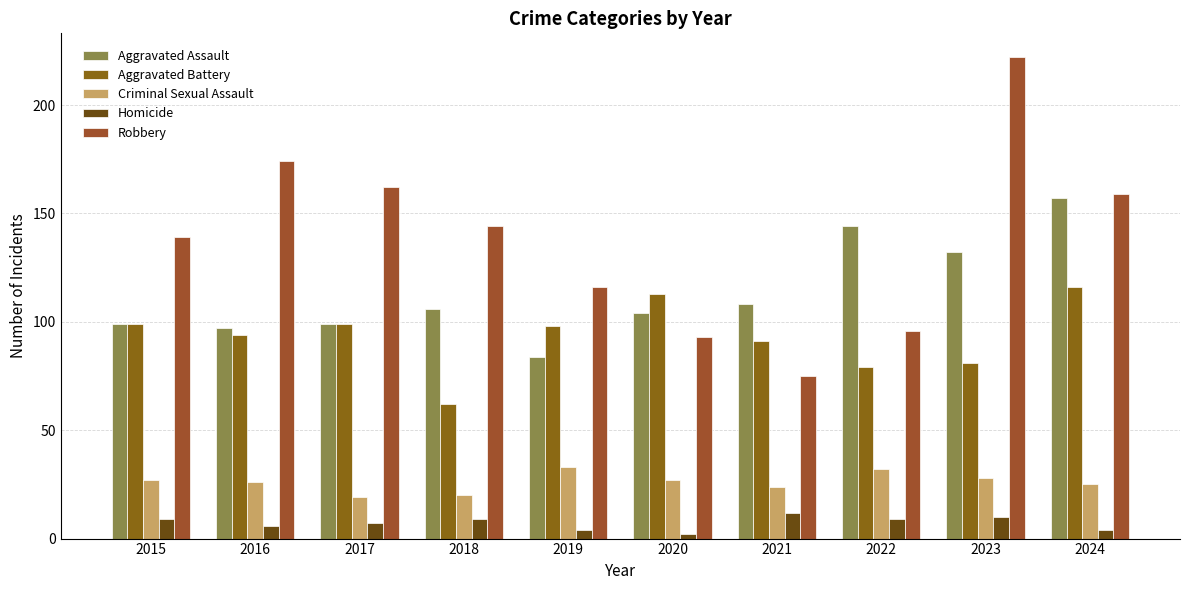

What are all the series names shown in the legend?

Aggravated Assault, Aggravated Battery, Criminal Sexual Assault, Homicide, Robbery